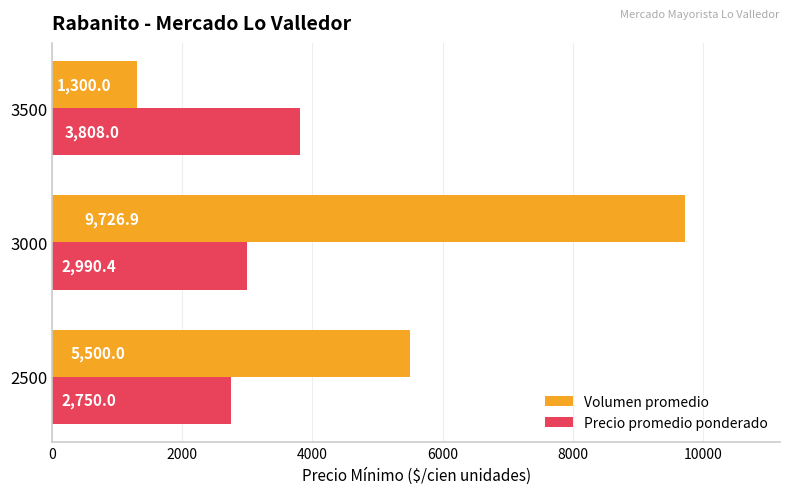

Count the Precio promedio ponderado values in the range 2750 to 3808.

3